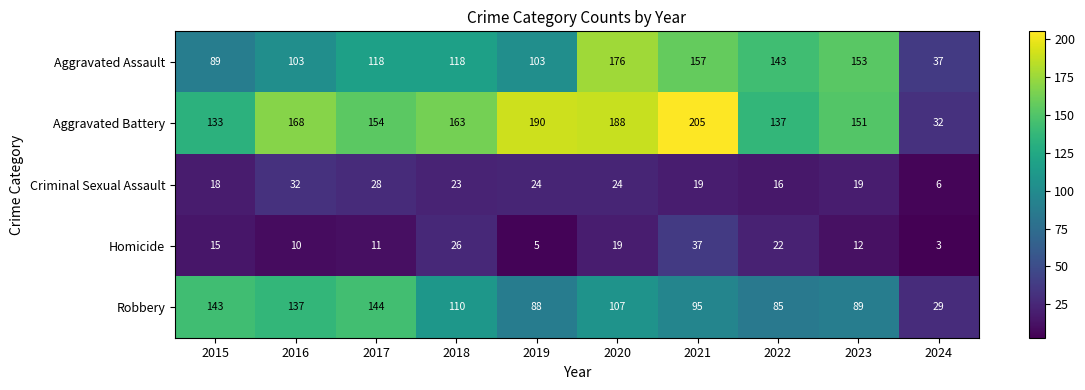

Is it true that Criminal Sexual Assault equals 19 at 2023?

True